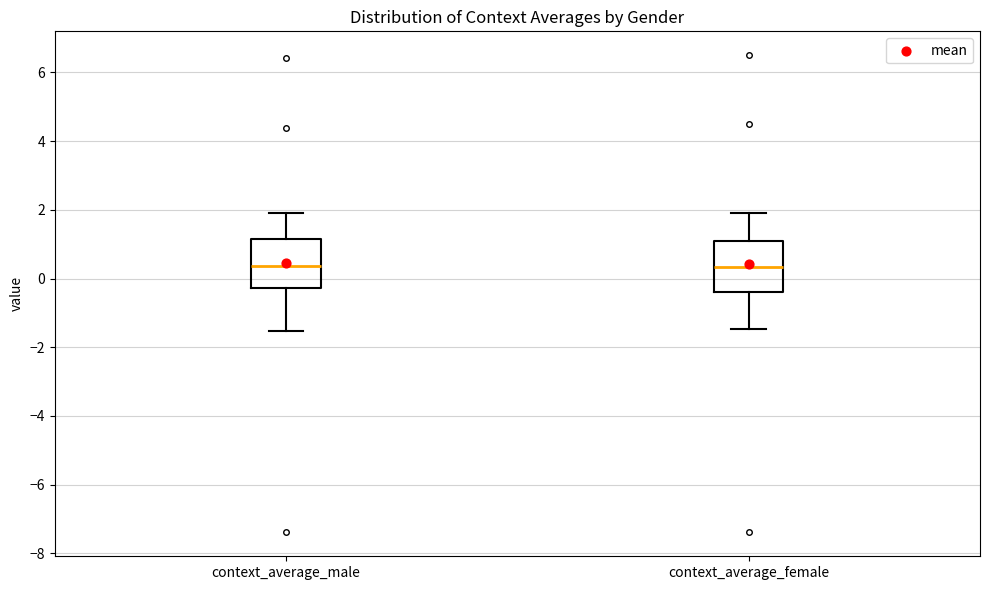

Reading left to right, transcribe this box plot: for each box, give where its median line is, the range the box spans, and where its two whiskers end, as read against the y-axis. The values are not printed on the chart, so give them approximately, as read against the axis.

context_average_male: median 0.4, box -0.2 to 1.2, whiskers -1.6 to 2.0
context_average_female: median 0.4, box -0.4 to 1.0, whiskers -1.4 to 2.0